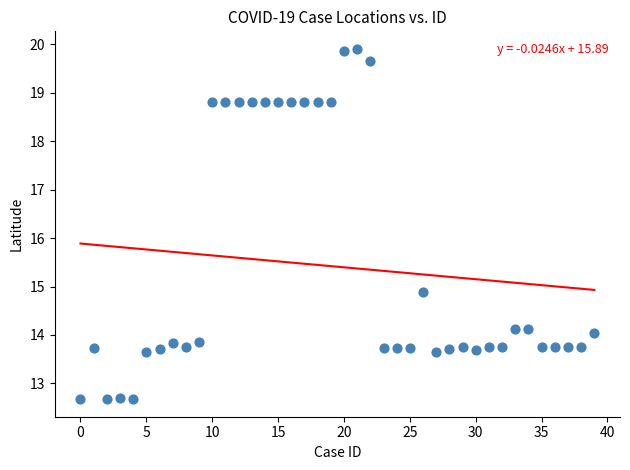

What is the range of Y values (max minus min)?

7.2